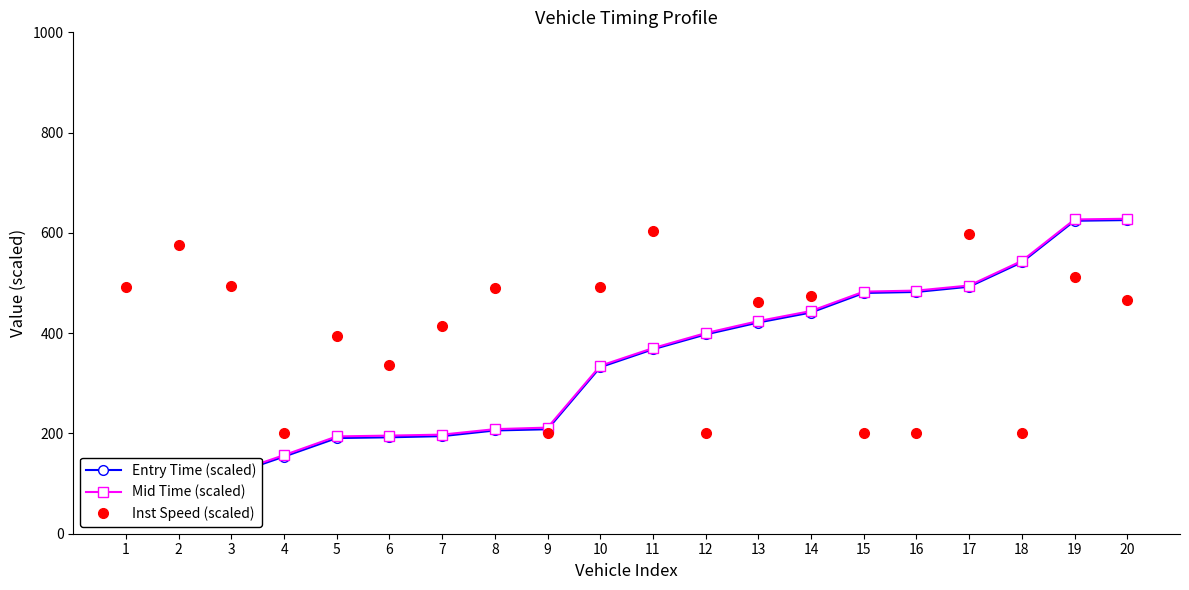

What is the highest value of the Mid Time (scaled) series?

628.2